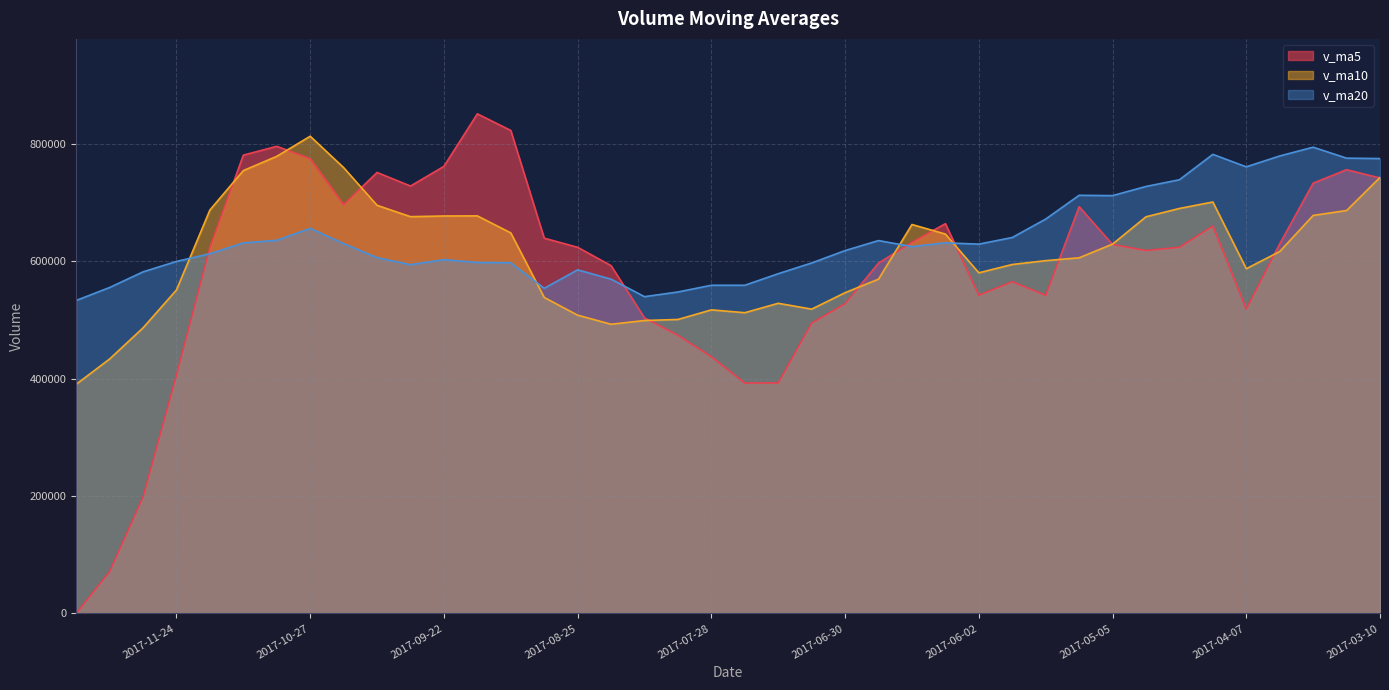

Reading left to right, what are all the values shown in this chart?

v_ma5: 2017-12-15=0.0	2017-12-08=71088.2	2017-12-01=198200.2	2017-11-24=405936.3	2017-11-17=623332.9	2017-11-10=780850.3	2017-11-03=795865.8	2017-10-27=774850.7	2017-10-20=696300.3	2017-10-13=751326.3	2017-09-29=728183.9	2017-09-22=761720.4	2017-09-15=851209.1	2017-09-08=822854.8	2017-09-01=639368.1	2017-08-25=623831.1	2017-08-18=592553.0	2017-08-11=503504.9	2017-08-04=473885.5	2017-07-28=437370.0	2017-07-21=392516.7	2017-07-14=392771.8	2017-07-07=494653.8	2017-06-30=527796.2	2017-06-23=597027.1	2017-06-16=632248.4	2017-06-09=664062.0	2017-06-02=542258.1	2017-05-26=565184.8	2017-05-19=542030.8	2017-05-12=693067.3	2017-05-05=628692.0	2017-04-28=618395.1	2017-04-21=623865.2	2017-04-14=660100.8	2017-04-07=518688.3	2017-03-31=629790.8	2017-03-24=733172.9	2017-03-17=756071.0	2017-03-10=741923.0
v_ma10: 2017-12-15=390425.2	2017-12-08=433477.0	2017-12-01=486525.5	2017-11-24=551118.3	2017-11-17=687329.6	2017-11-10=754517.1	2017-11-03=778793.1	2017-10-27=813029.9	2017-10-20=759577.5	2017-10-13=695347.2	2017-09-29=676007.5	2017-09-22=677136.7	2017-09-15=677357.0	2017-09-08=648370.2	2017-09-01=538369.1	2017-08-25=508173.9	2017-08-18=492662.4	2017-08-11=499079.4	2017-08-04=500840.8	2017-07-28=517198.6	2017-07-21=512382.6	2017-07-14=528416.9	2017-07-07=518455.9	2017-06-30=546490.5	2017-06-23=569528.9	2017-06-16=662657.8	2017-06-09=646377.0	2017-06-02=580326.6	2017-05-26=594525.0	2017-05-19=601065.8	2017-05-12=605877.8	2017-05-05=629241.4	2017-04-28=675784.0	2017-04-21=689968.1	2017-04-14=701011.9	2017-04-07=587368.5	2017-03-31=616561.6	2017-03-24=678082.7	2017-03-17=686476.8	2017-03-10=742783.9
v_ma20: 2017-12-15=533216.3	2017-12-08=555306.8	2017-12-01=581941.2	2017-11-24=599744.2	2017-11-17=612849.3	2017-11-10=631345.5	2017-11-03=635727.8	2017-10-27=656054.6	2017-10-20=630209.2	2017-10-13=606272.9	2017-09-29=594195.0	2017-09-22=602776.8	2017-09-15=597906.5	2017-09-08=597430.3	2017-09-01=553949.0	2017-08-25=585415.9	2017-08-18=569519.7	2017-08-11=539703.0	2017-08-04=547682.9	2017-07-28=559132.2	2017-07-21=559130.2	2017-07-14=578829.2	2017-07-07=597120.0	2017-06-30=618229.3	2017-06-23=635270.4	2017-06-16=625013.2	2017-06-09=631469.3	2017-06-02=629204.6	2017-05-26=640500.9	2017-05-19=671924.8	2017-05-12=712409.2	2017-05-05=711855.6	2017-04-28=727459.0	2017-04-21=738903.9	2017-04-14=782172.2	2017-04-07=760902.2	2017-03-31=779432.2	2017-03-24=794358.9	2017-03-17=775680.9	2017-03-10=775019.7